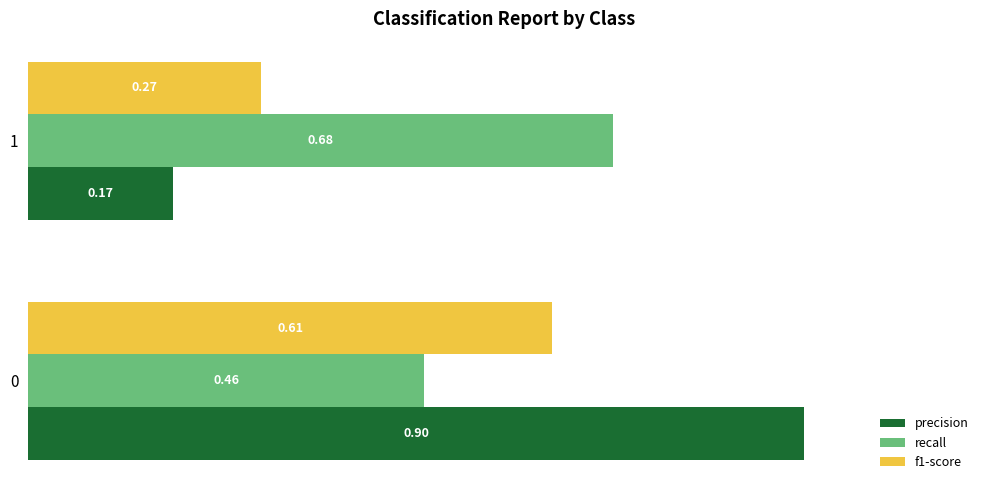

Which series has the largest total across all categories?

recall